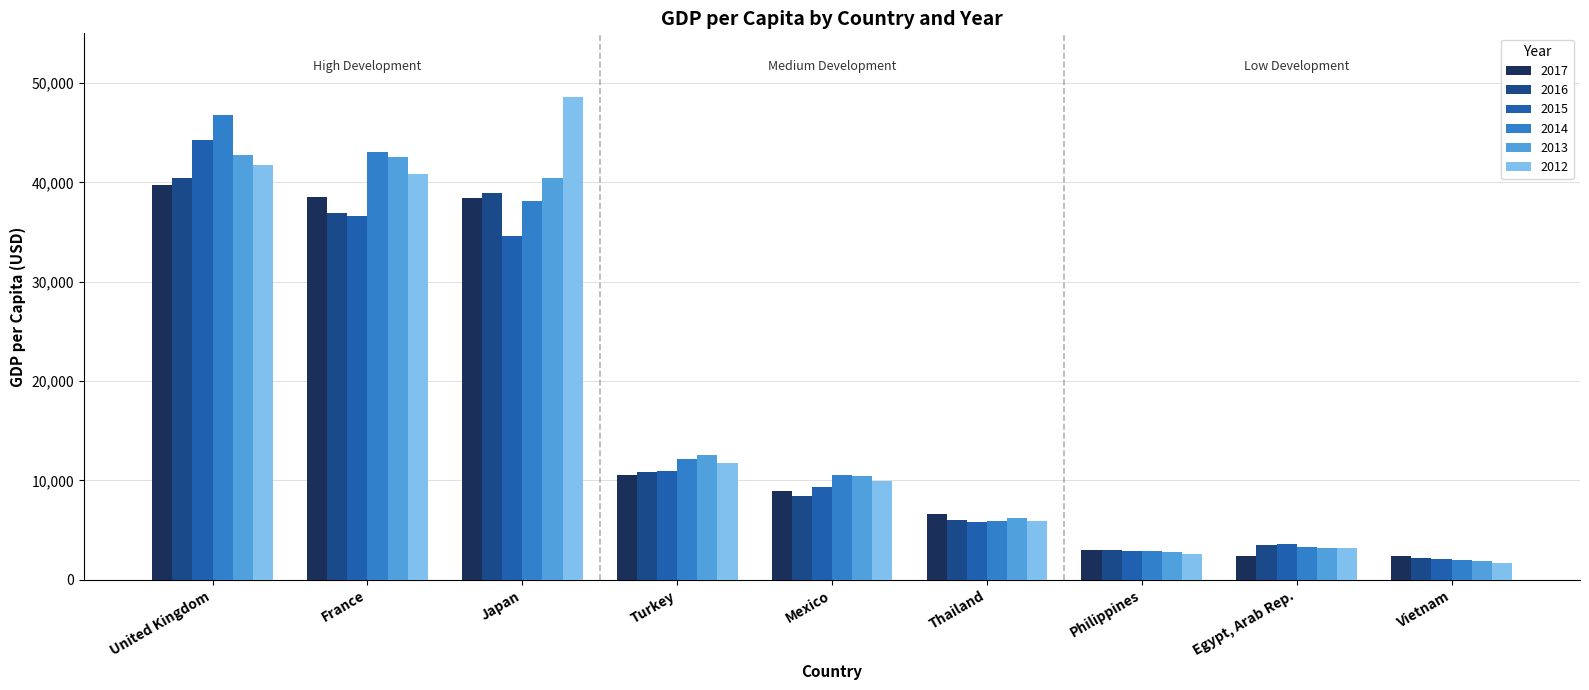

Which label corresponds to the smallest value in the chart?

Vietnam